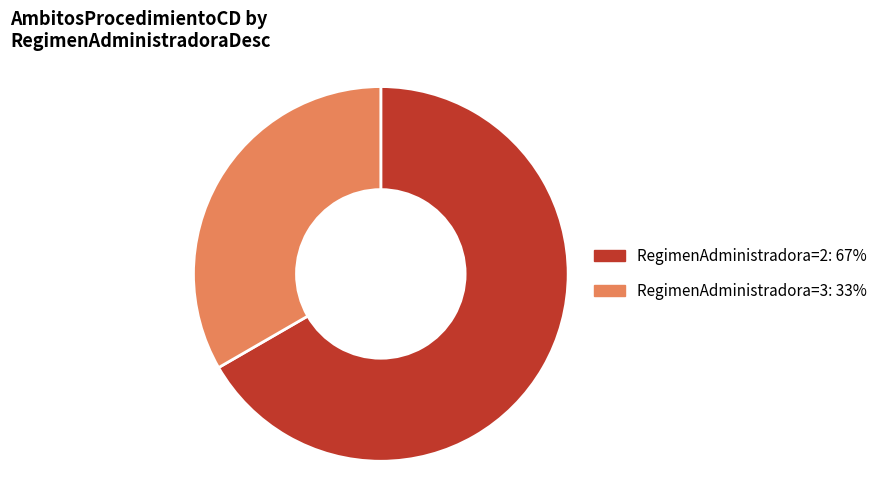

What is the largest slice in the pie chart?

RegimenAdministradora=2: 67%